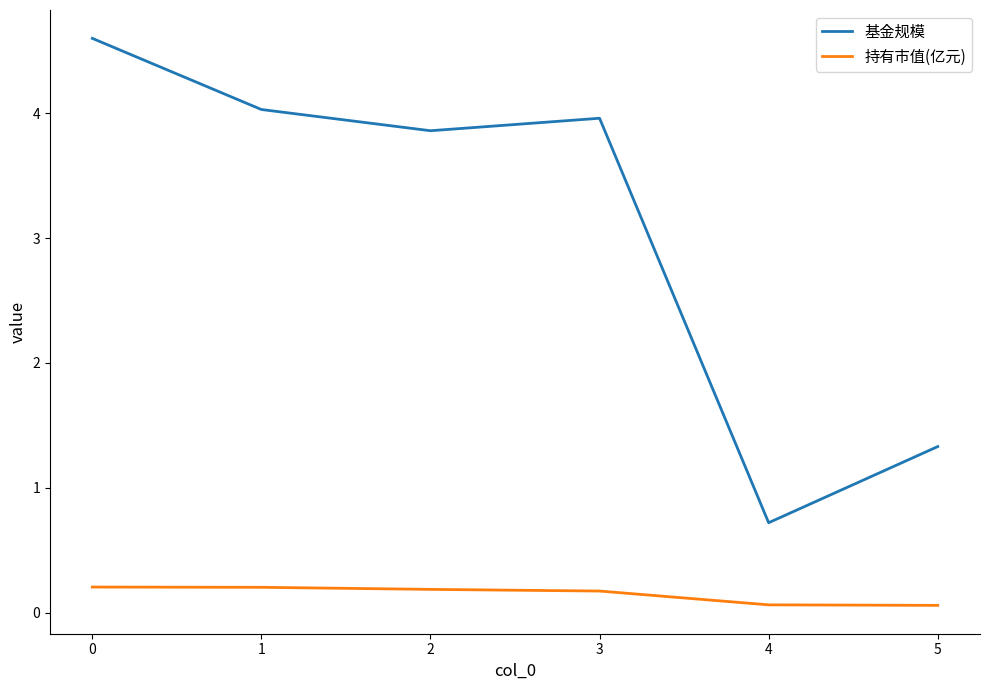

What is the minimum value shown in the chart?

0.1